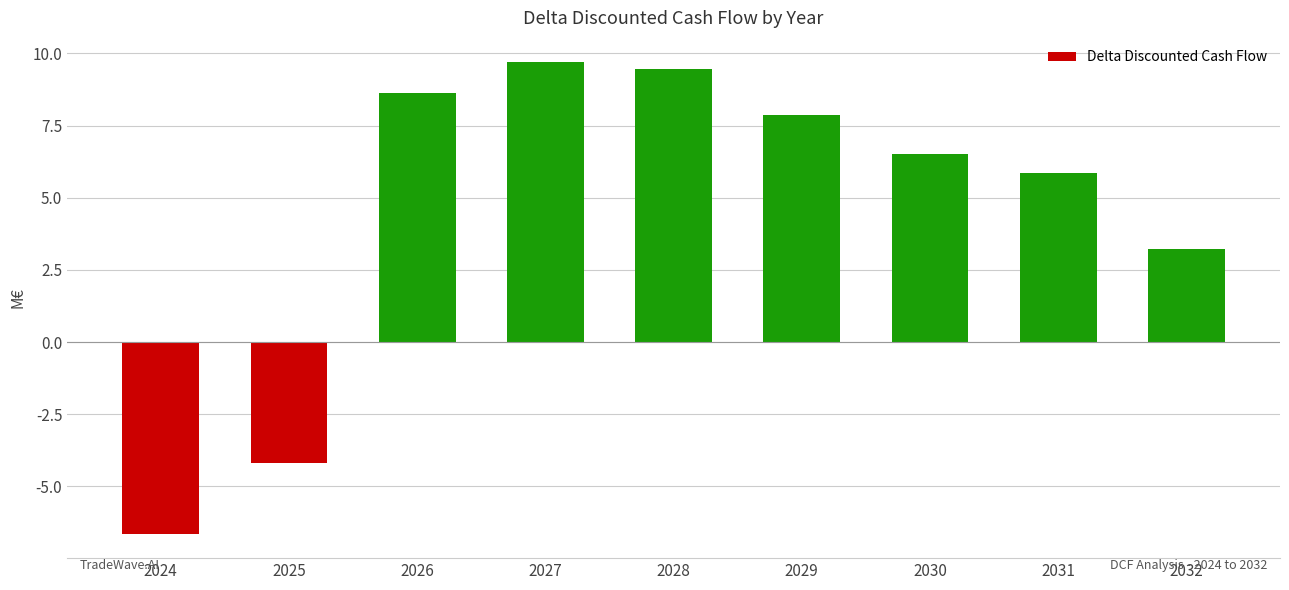

Does the chart contain any negative values?

Yes